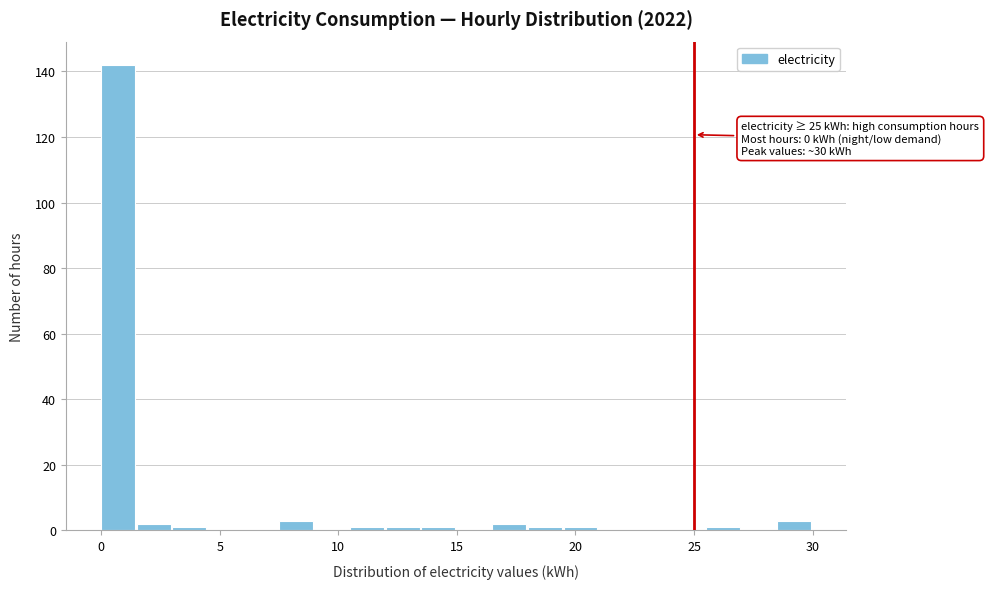

Read against the x-axis, roughly where is the centre of the tallest bar?

0.5